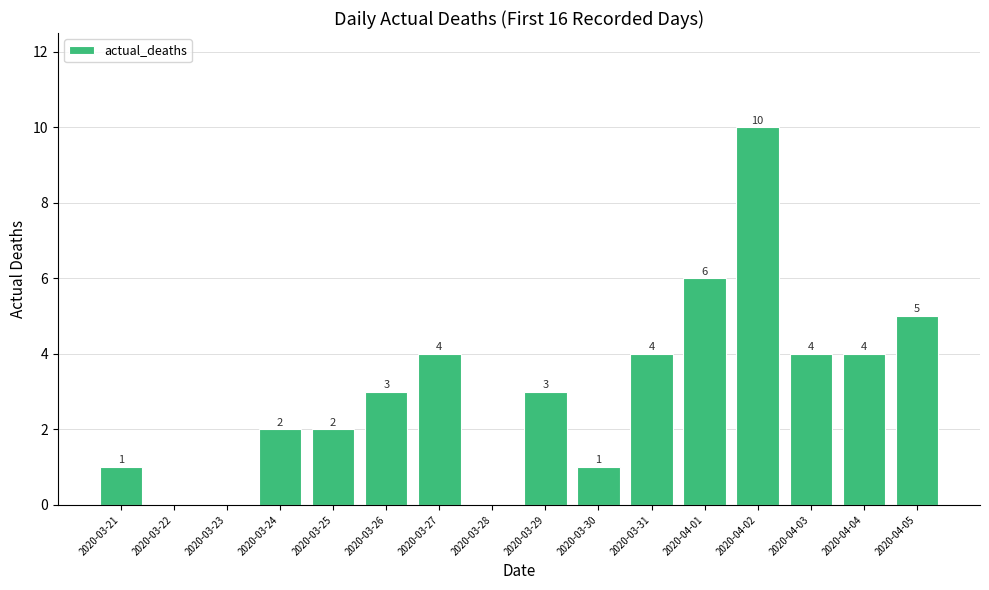

How many values are between 1 and 4?

10